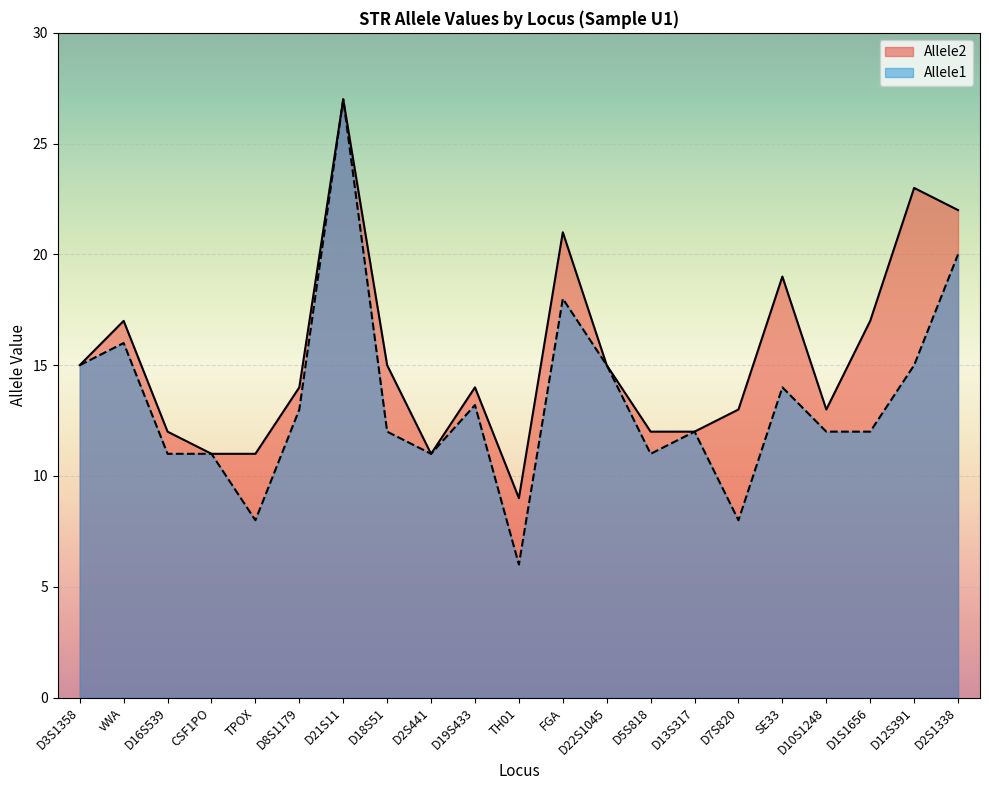

Is the value of Allele2 at D7S820 greater than the value of Allele1 at D13S317?

Yes